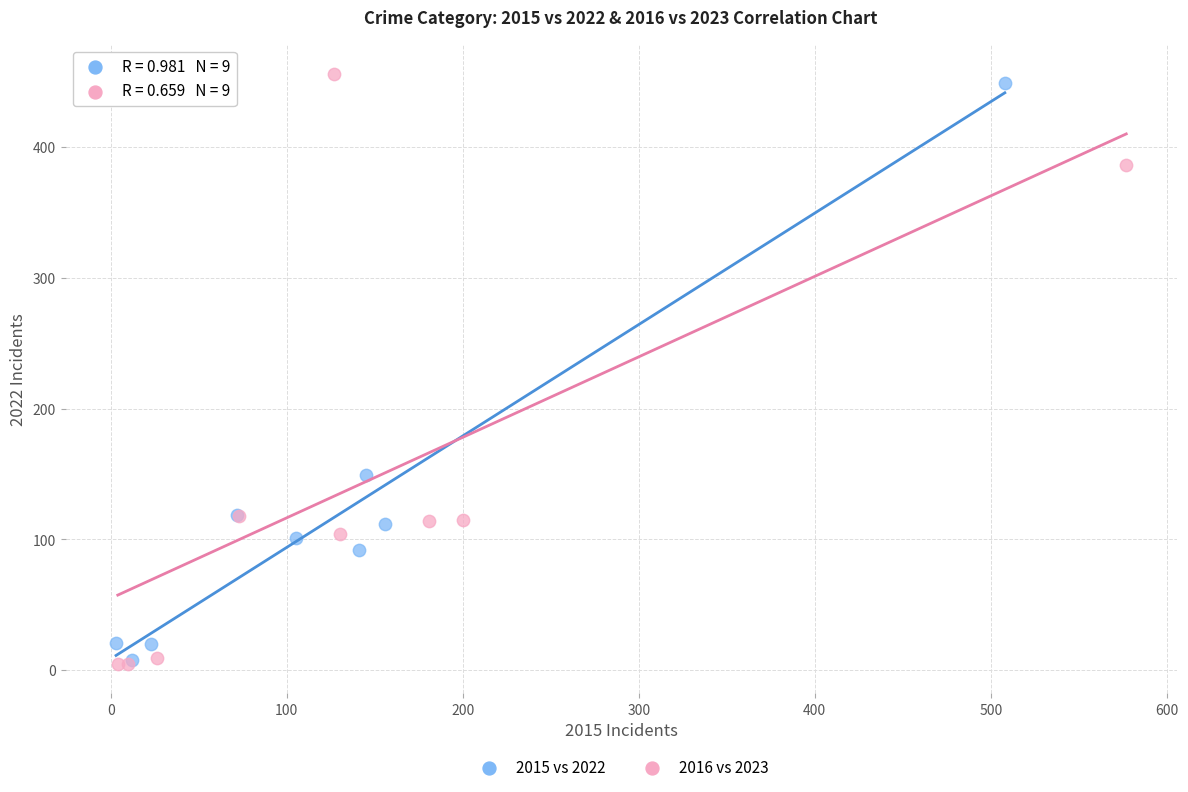

What are all the series names shown in the legend?

2015 vs 2022, 2016 vs 2023